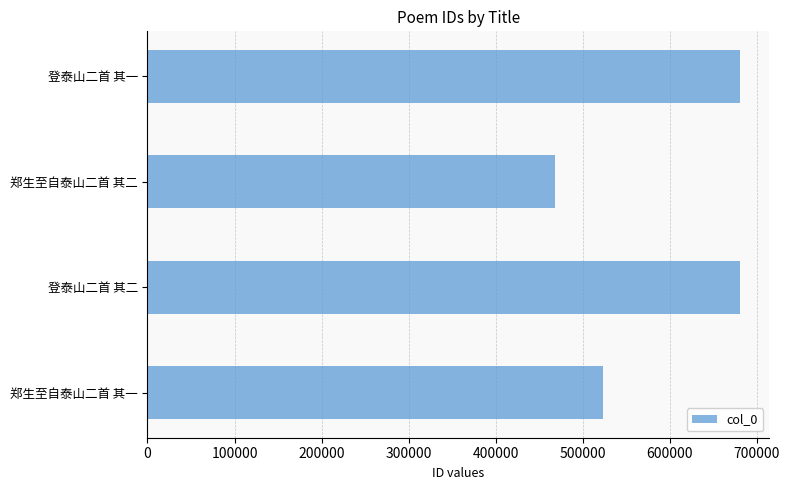

Which category has the lowest value across all series?

郑生至自泰山二首 其二